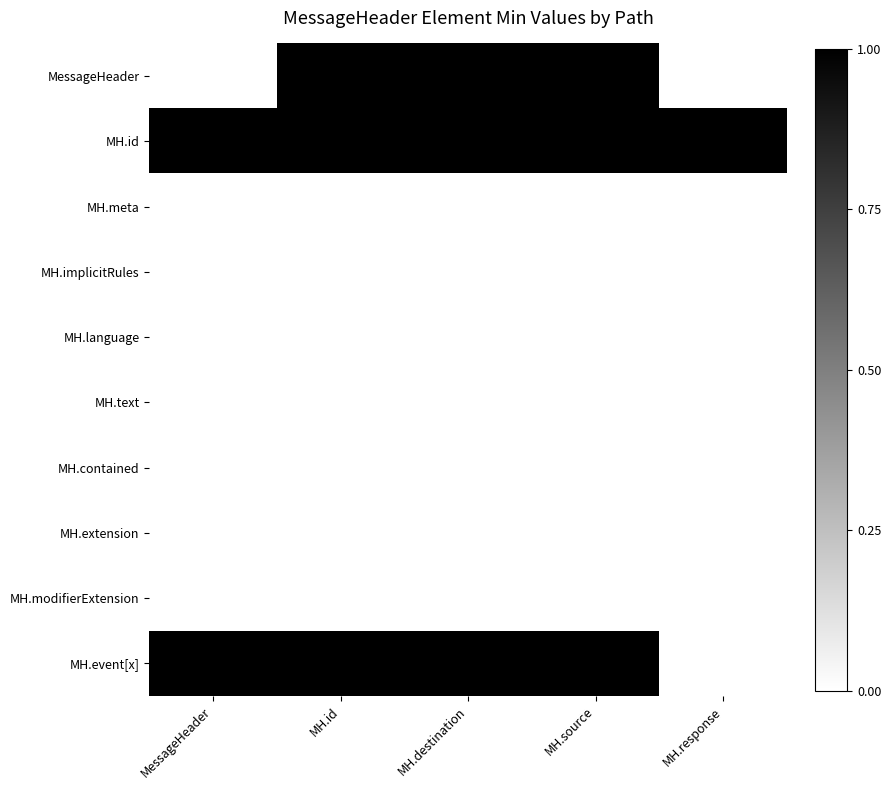

True or false: MH.implicitRules has a value of 0 at MH.source.

True